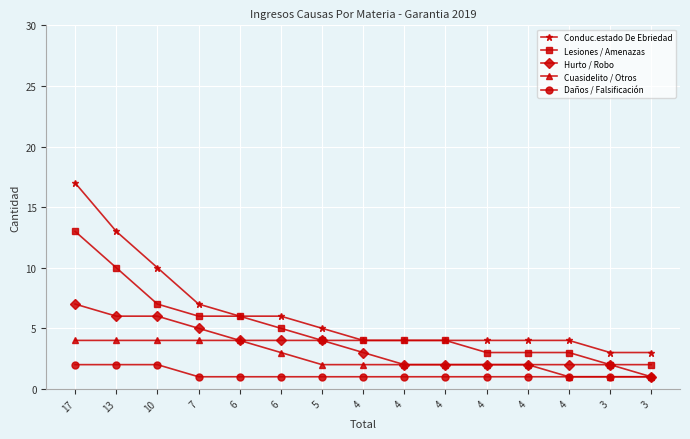

Reading left to right, list all the values displayed in this chart.

Conduc.estado De Ebriedad: 17	13	10	7	6	6	5	4	4	4	4	4	4	3	3
Lesiones / Amenazas: 13	10	7	6	6	5	4	4	4	4	3	3	3	2	2
Hurto / Robo: 7	6	6	5	4	4	4	3	2	2	2	2	2	2	1
Cuasidelito / Otros: 4	4	4	4	4	3	2	2	2	2	2	2	1	1	1
Daños / Falsificación: 2	2	2	1	1	1	1	1	1	1	1	1	1	1	1